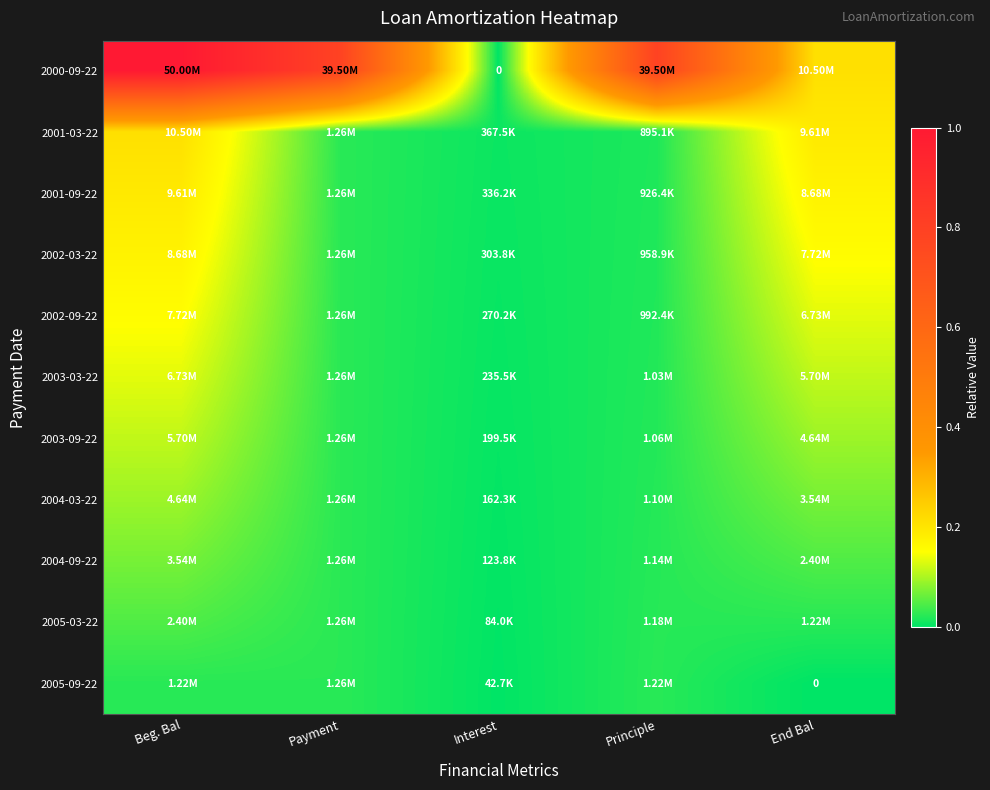

Which label corresponds to the smallest value in the chart?

Interest